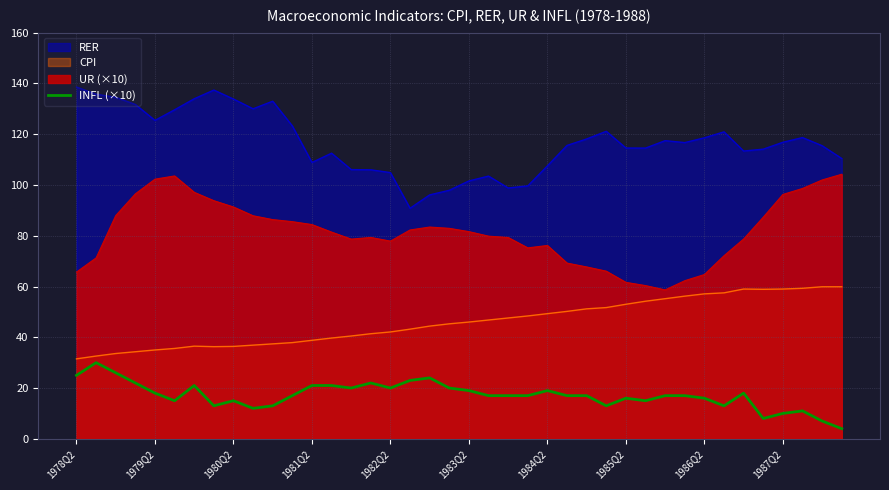

What is the spread (max minus min) of values at 1987Q2?

106.8